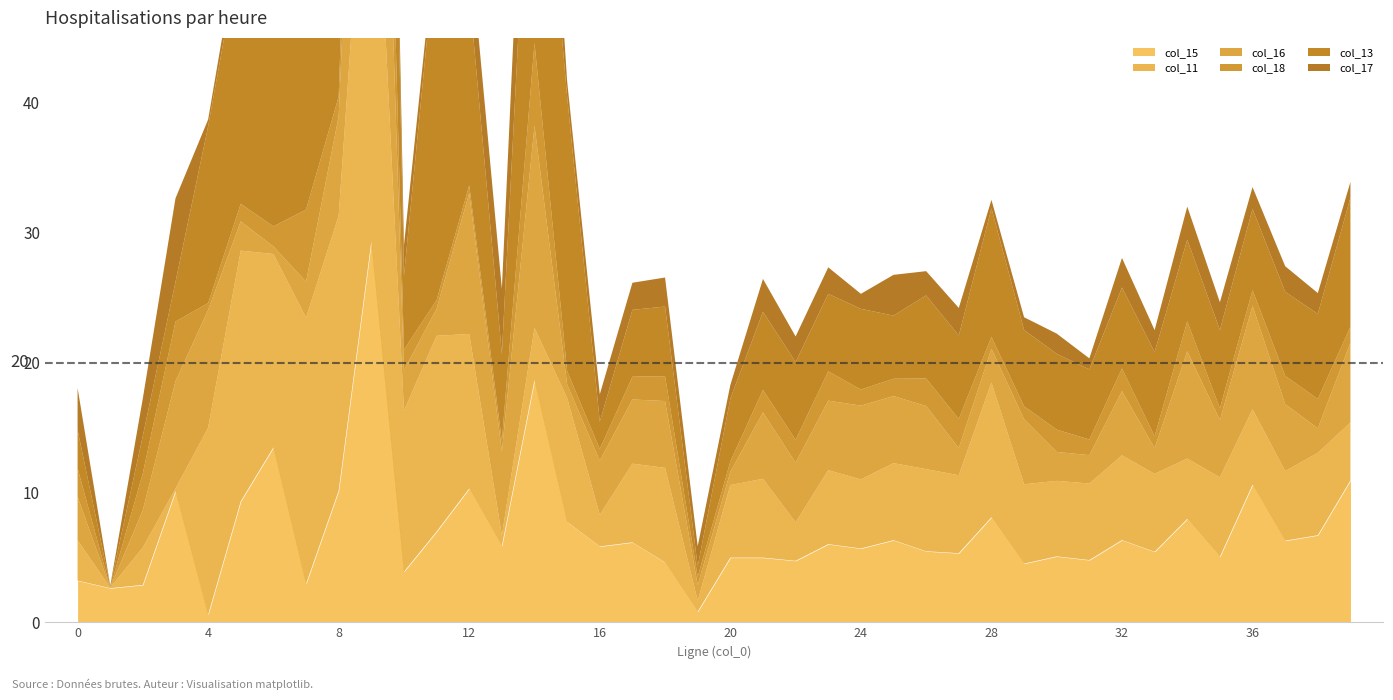

Between which two adjacent categories do col_17 and col_13 first intersect?

0 and 1